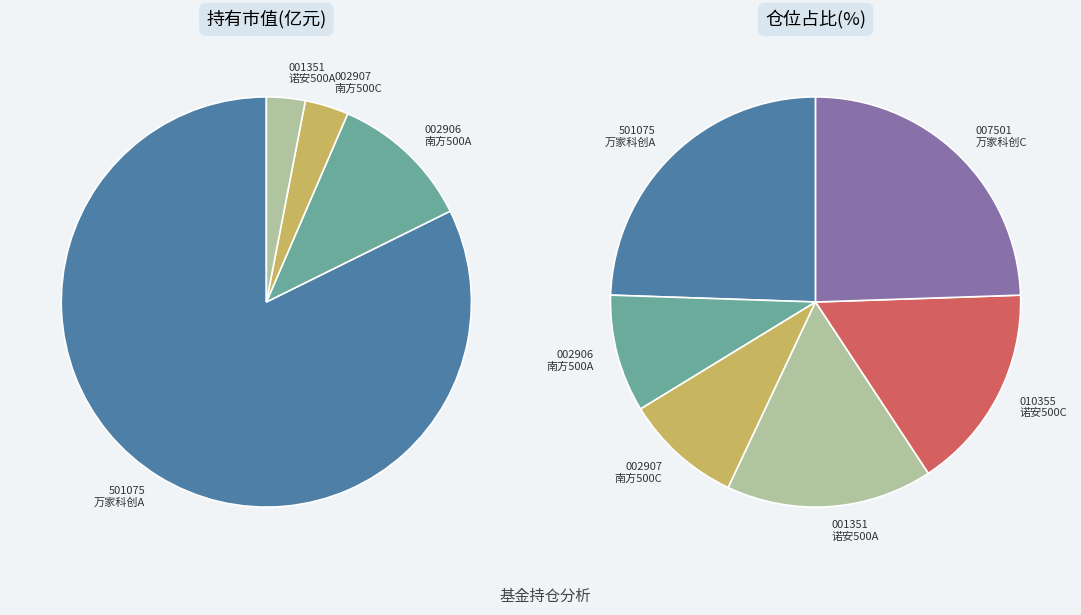

The 南方中证500量化增强股票C slice represents 12% of the pie. True or false?

False